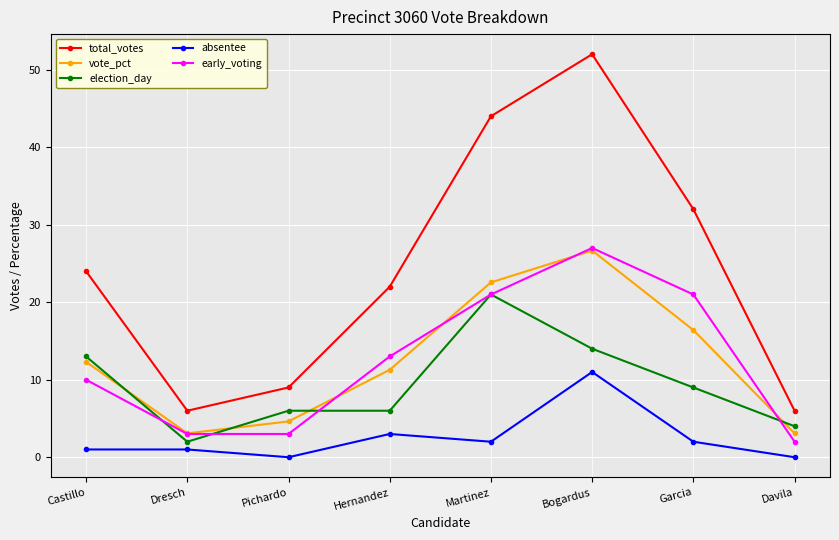

How many lines are shown in the chart?

5